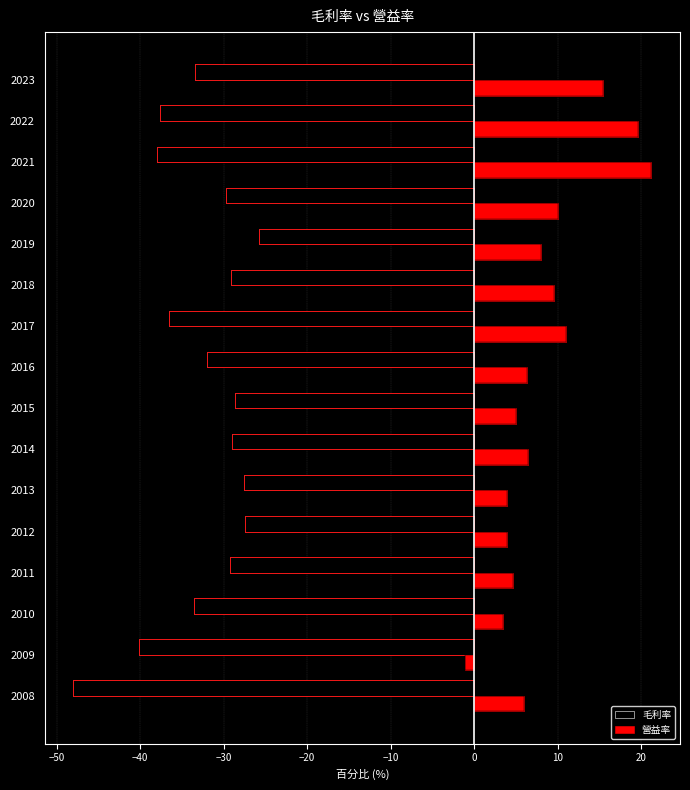

Which series has the largest total across all categories?

營益率